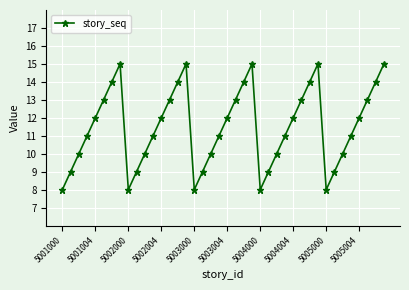

What is the difference between the maximum and minimum values?

7